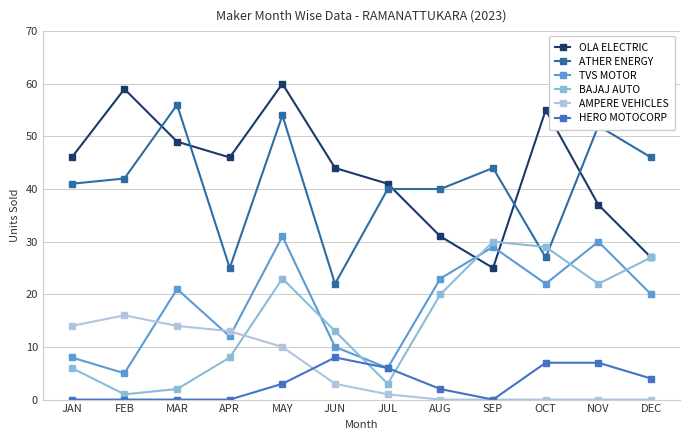

At which category is the sum across all series the highest?

MAY